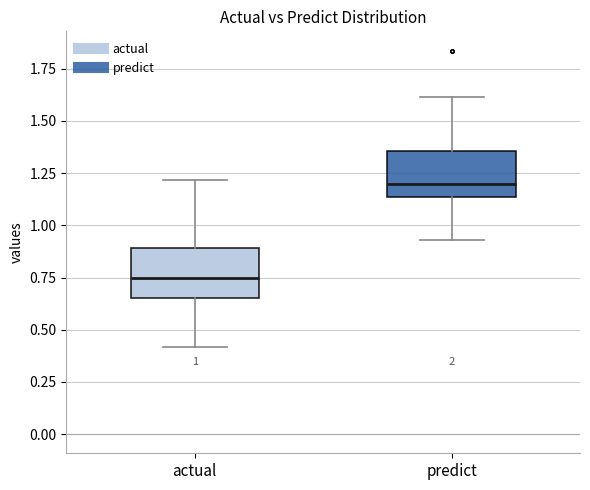

Which box has the lowest median line?

actual